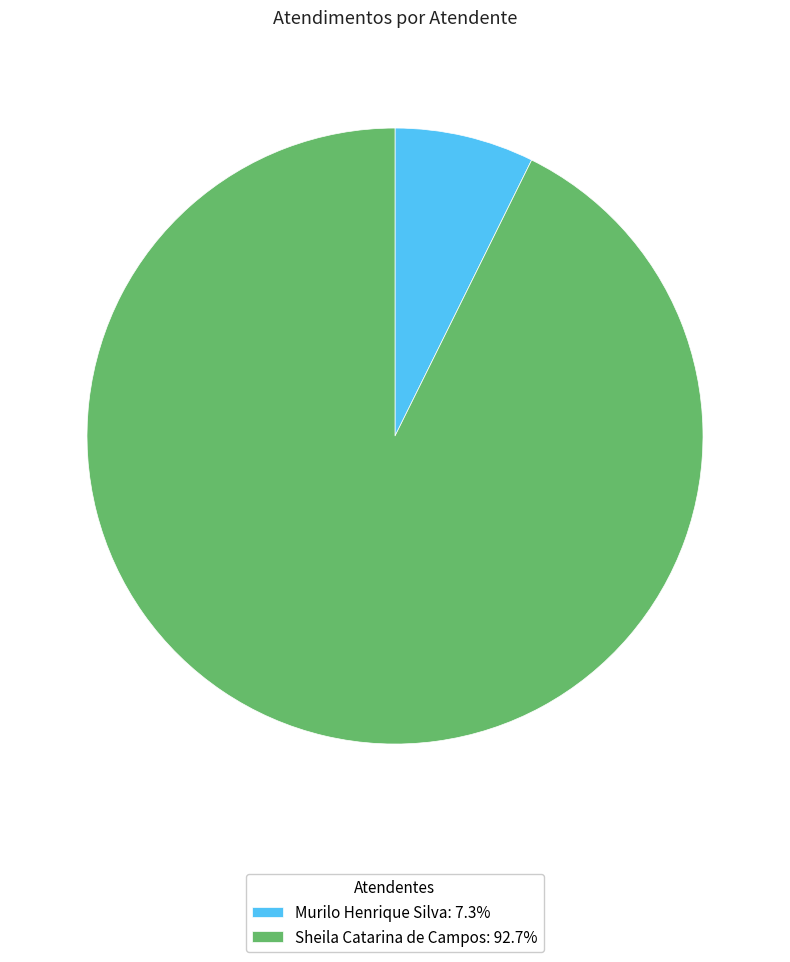

Which category has the biggest portion of the pie?

Sheila Catarina de Campos